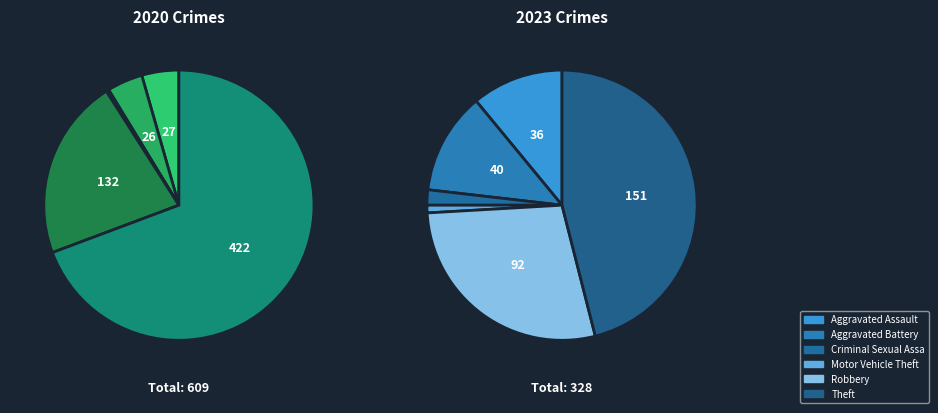

Does Aggravated Battery account for over 50% of the chart?

No